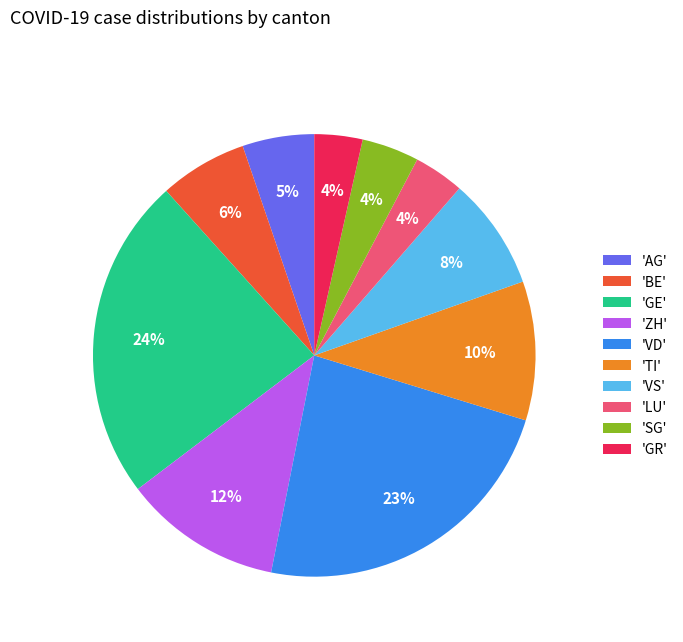

What is the ratio of the value at 'VS' to the value at 'ZH'?

0.7